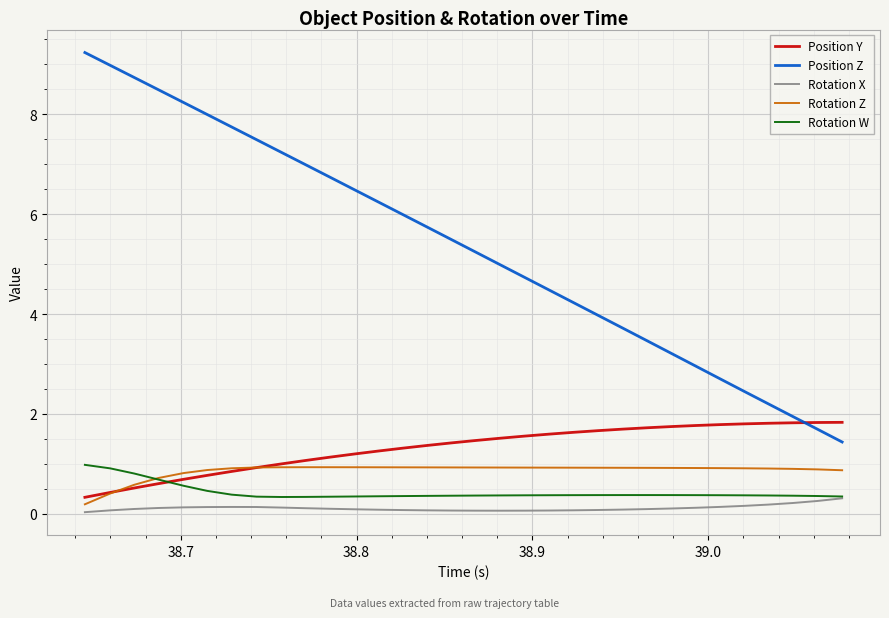

What is the greatest value displayed?

9.2